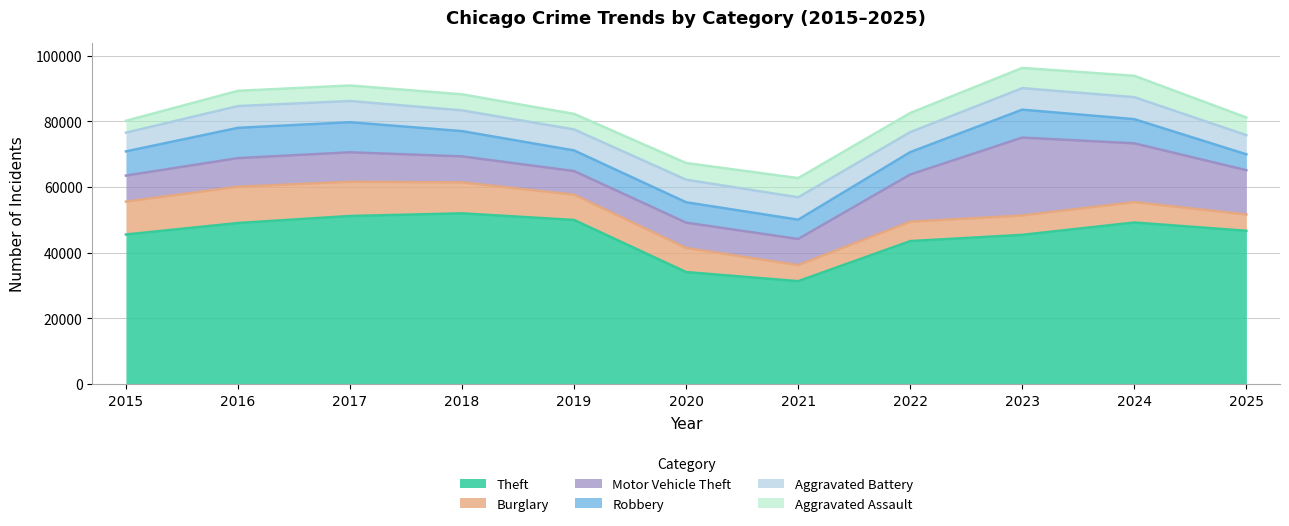

True or false: Motor Vehicle Theft has a value of 11979 at 2017.

False